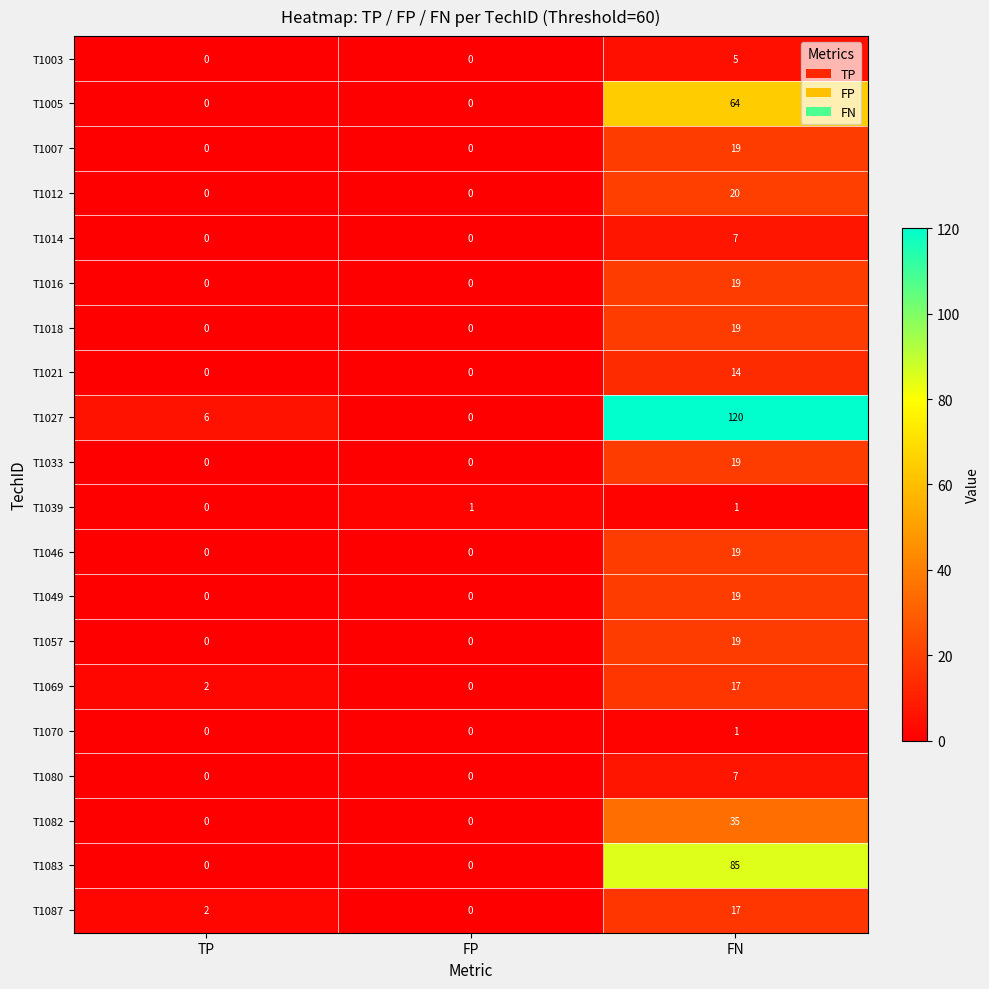

The value of T1016 at TP is -6. True or false?

False